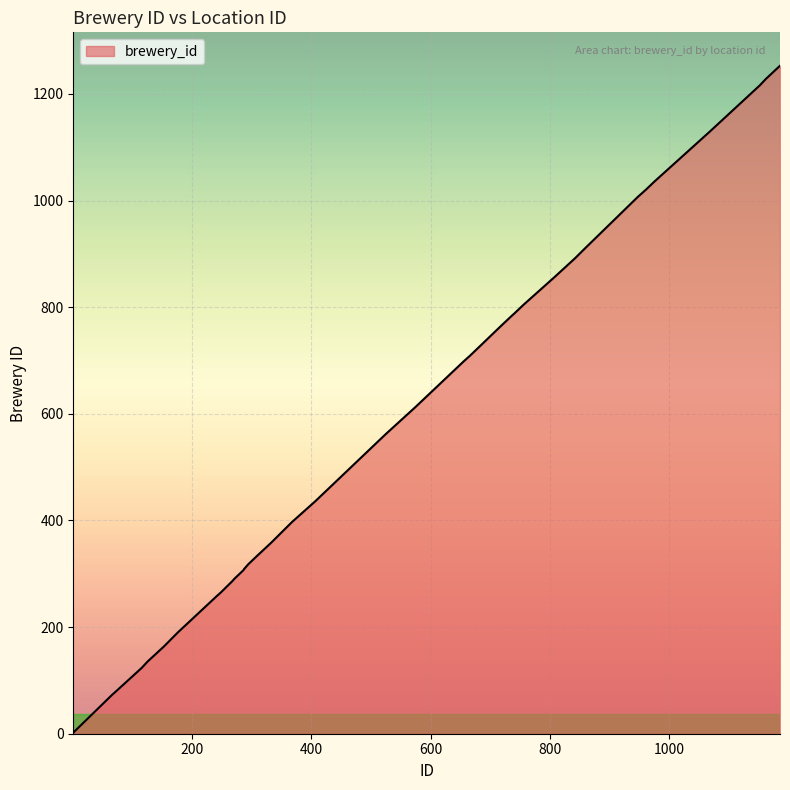

What is the maximum value shown in the chart?

1253